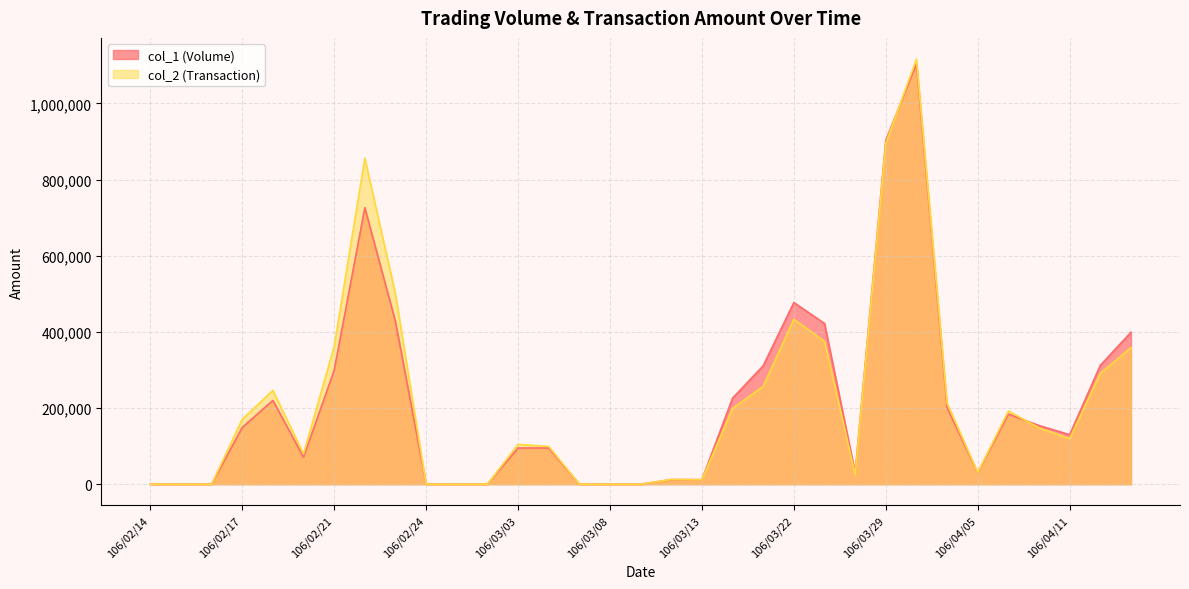

Rank the series by their average value, from highest to lowest.

col_2 (Transaction), col_1 (Volume)